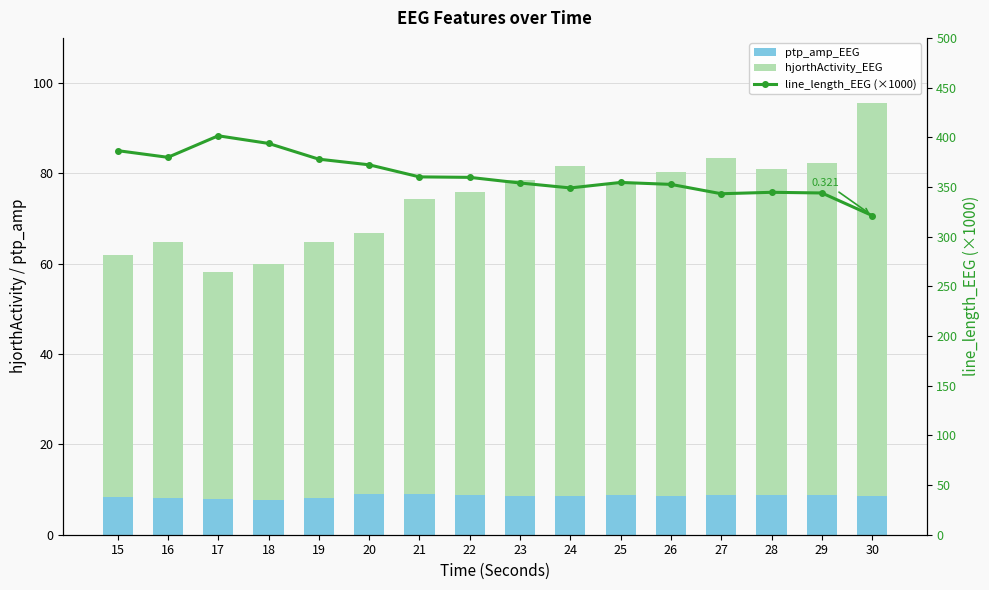

What is the difference between the highest and lowest values at 24?

340.5